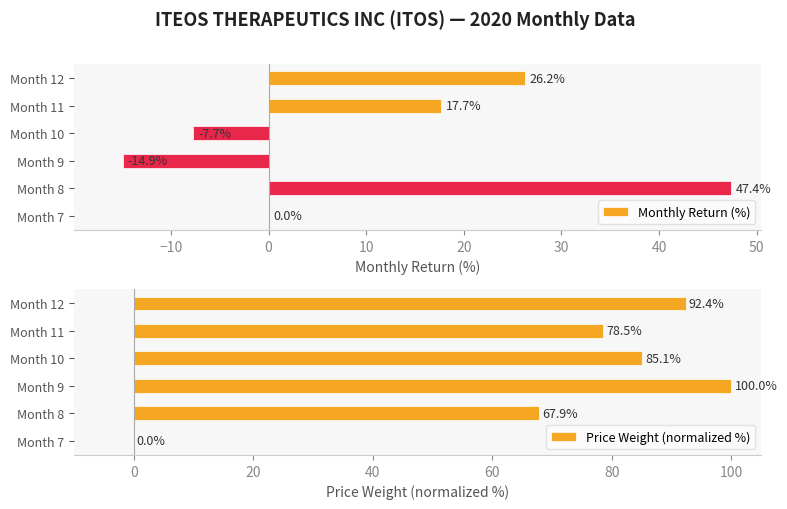

What is the sum of the Monthly Return (%) values at Month 10 and Month 9?

-22.6